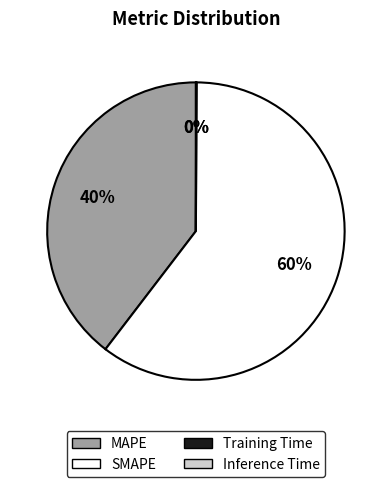

To the nearest percent, what portion does MAPE represent?

40%